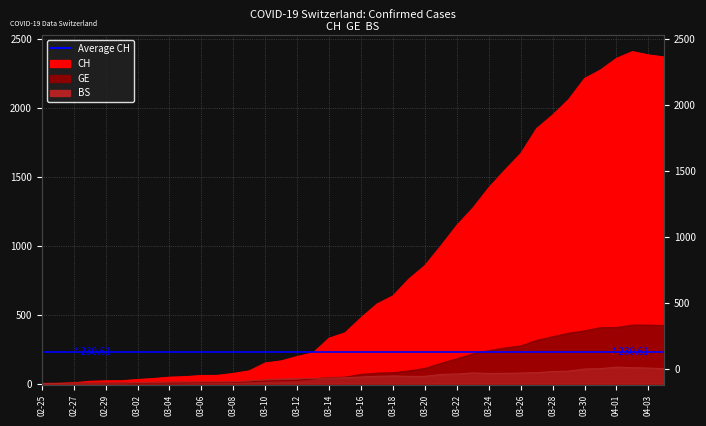

How many data points in GE are less than 66?

20